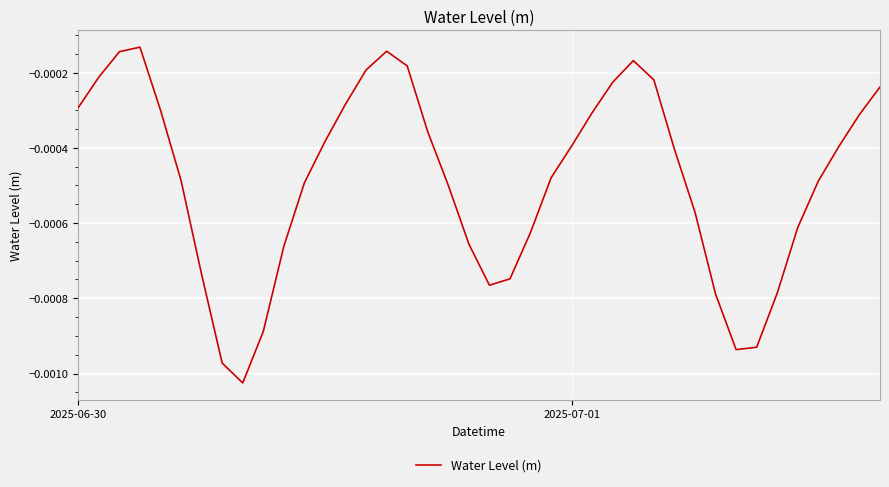

Does the chart display data point markers on the line(s)?

No